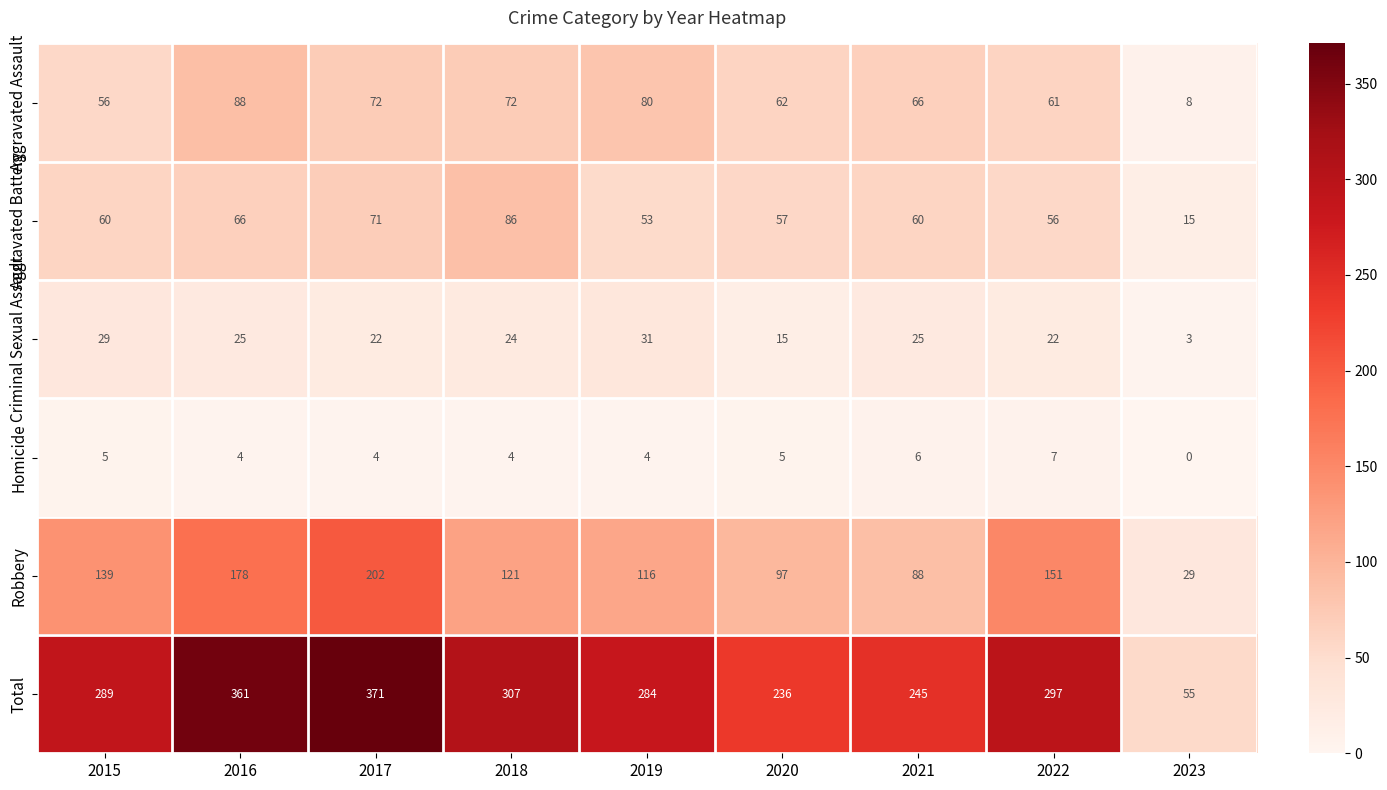

At 2020, list the series in order from largest to smallest.

Total, Robbery, Aggravated Assault, Aggravated Battery, Criminal Sexual Assault, Homicide